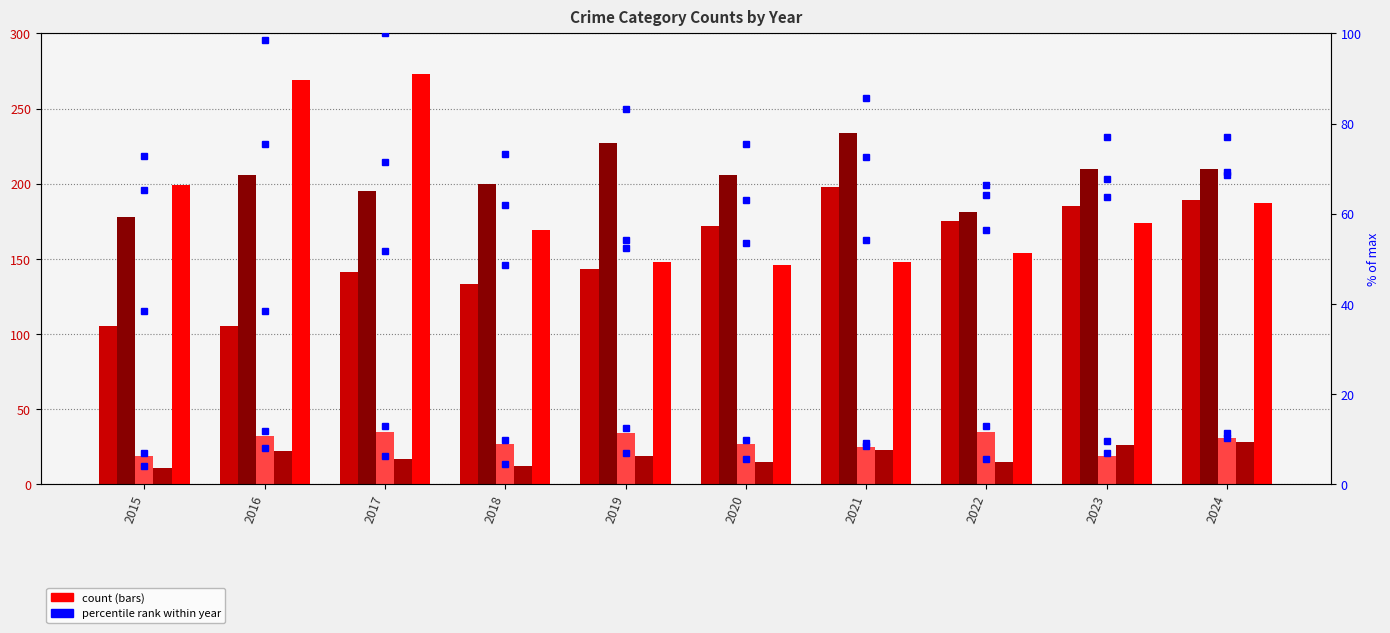

What is the approximate value of Aggravated Assault at 2018?

133